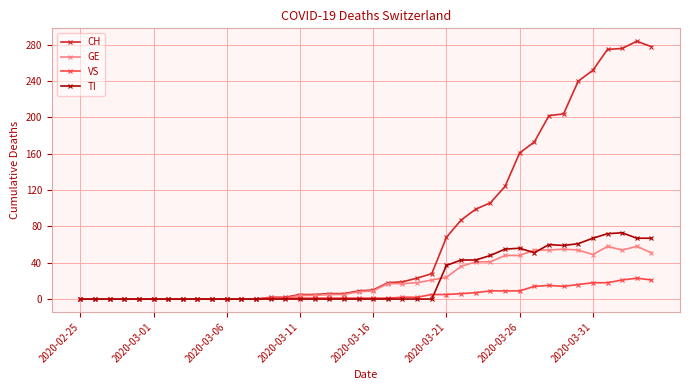

Which series has the largest range (max minus min)?

CH